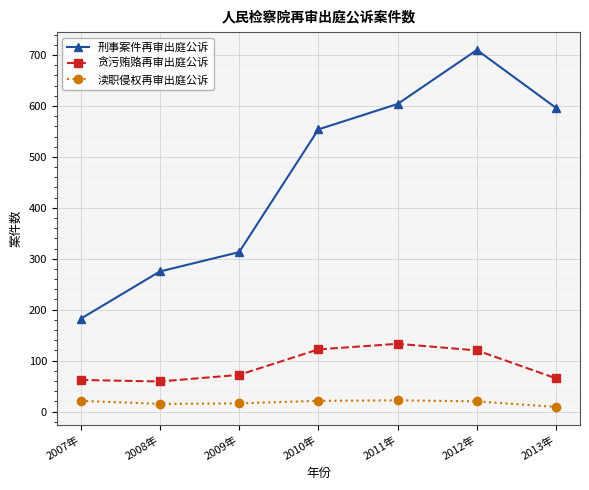

In 刑事案件再审出庭公诉, how many points are higher than both neighbors (excluding endpoints)?

1